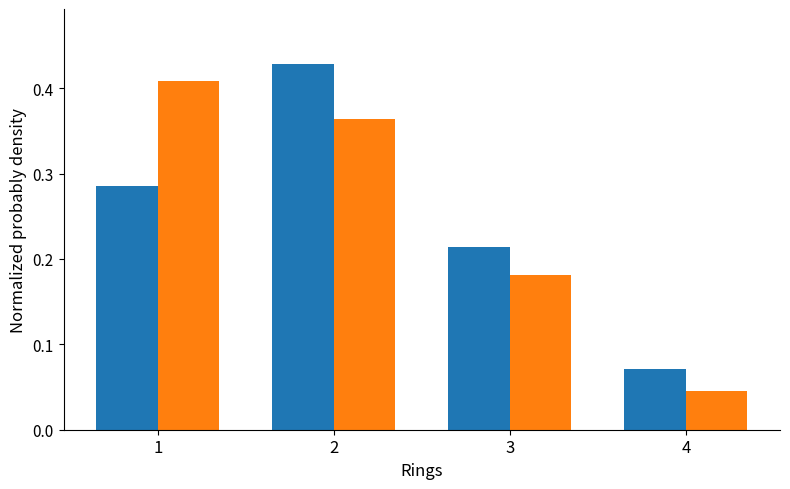

How many data points does each series have?

4